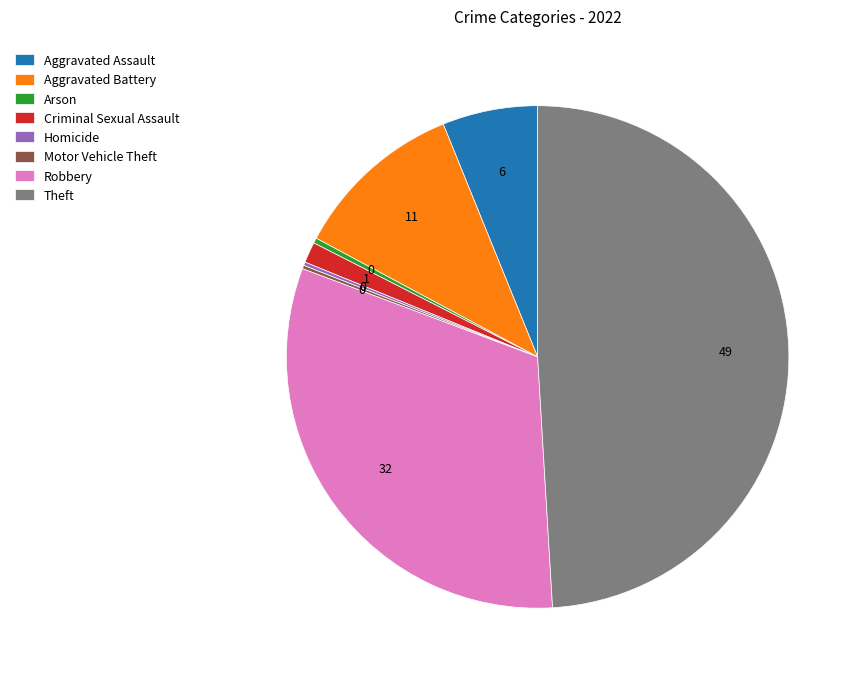

Is the sum of Aggravated Assault and Aggravated Battery greater than half?

No